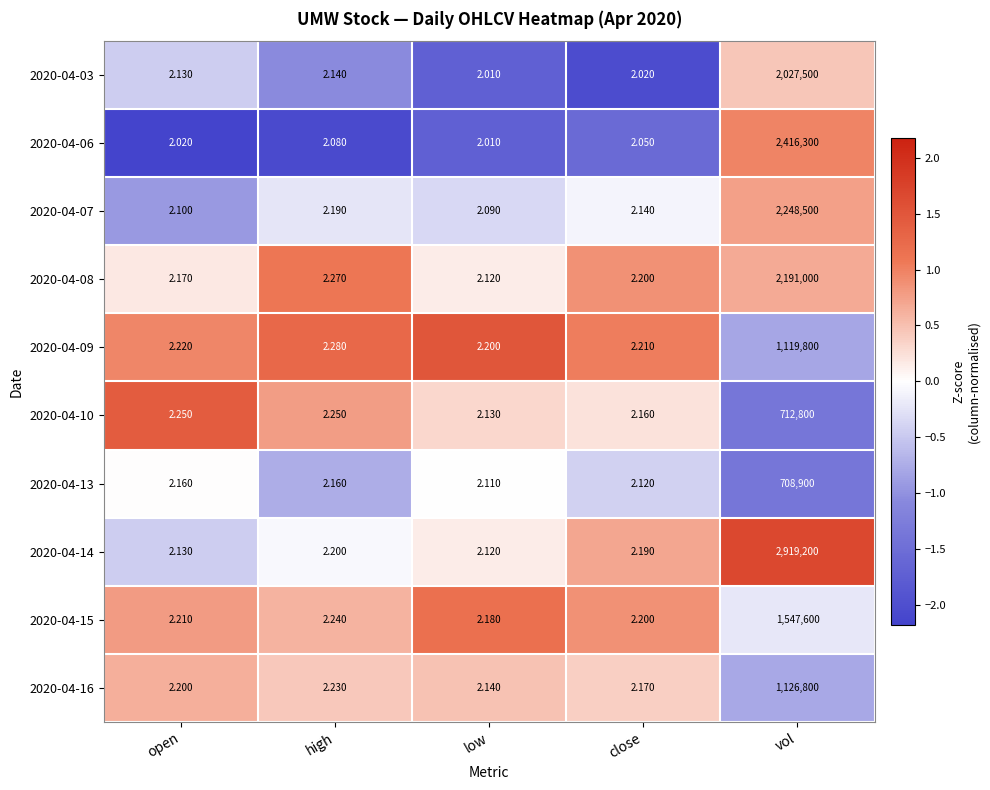

Is the value of 2020-04-03 at close greater than the value of 2020-04-16 at close?

No